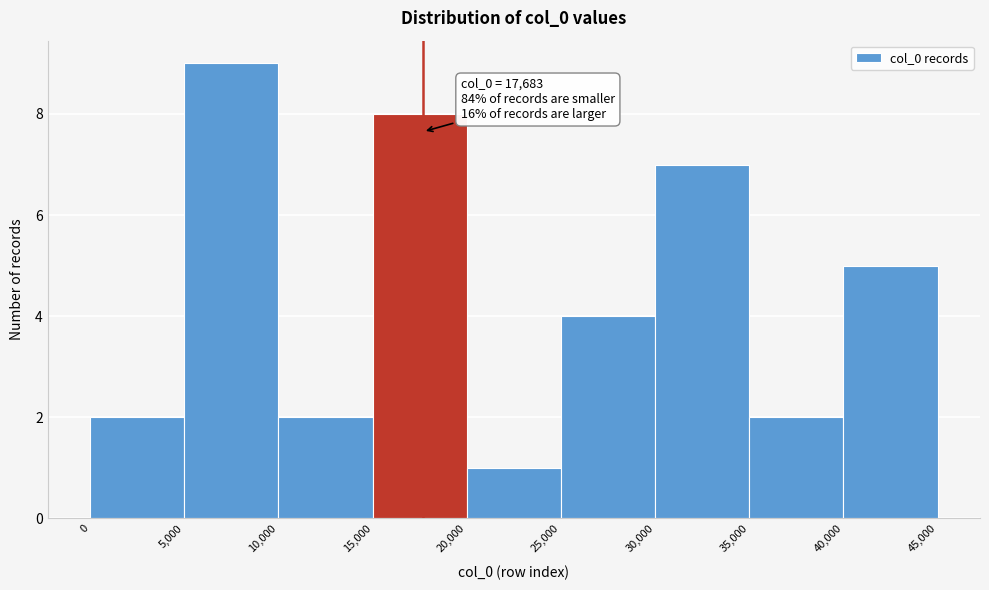

Which range on the x-axis has the tallest bar?

5,000 to 10,000